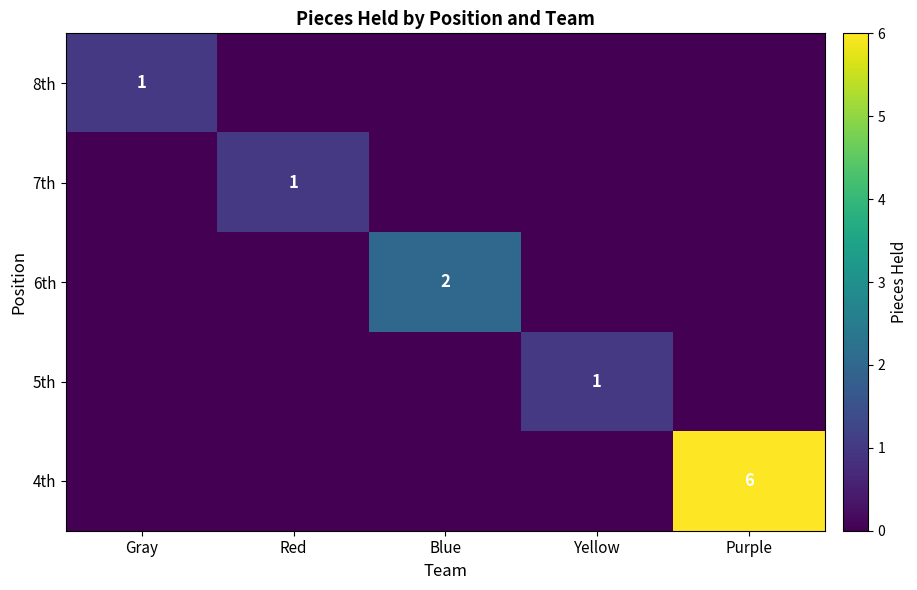

The value of 4th at Purple is 3. True or false?

False